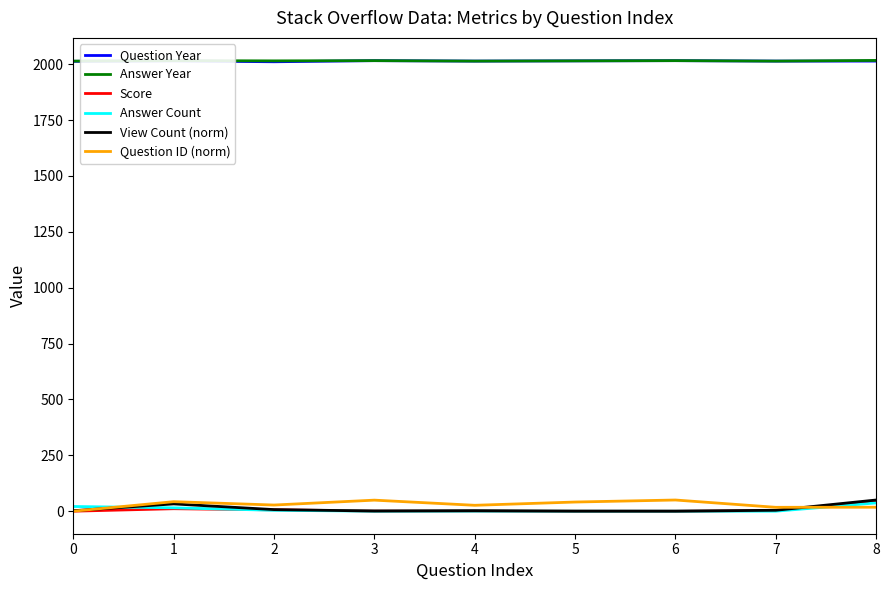

Where does the Answer Year series first go above 2015?

1